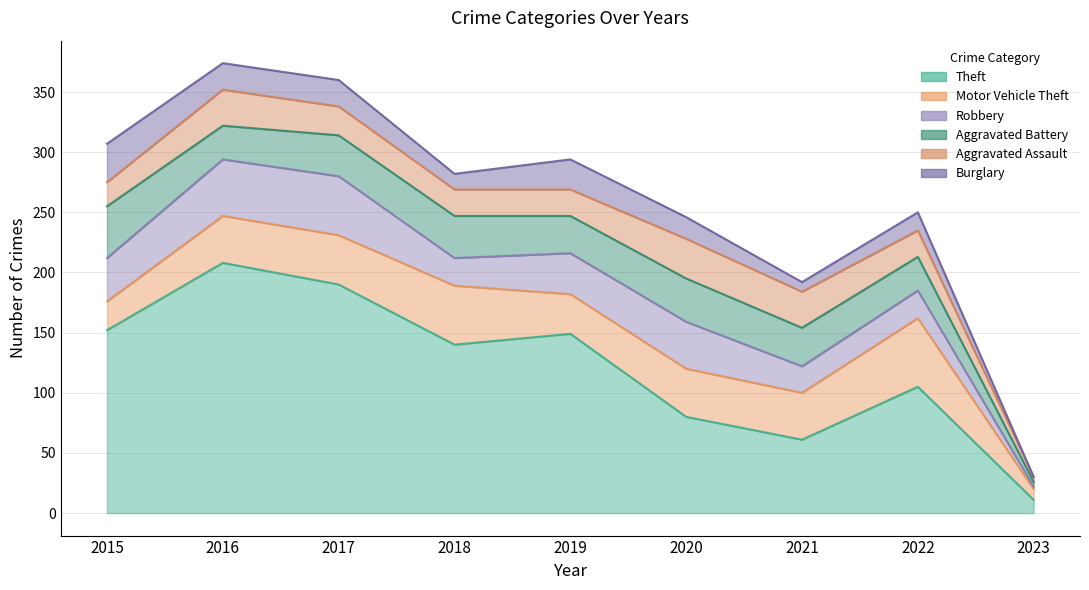

Reading left to right, transcribe all the data shown in this chart.

Theft: 152	208	190	140	149	80	61	105	11
Motor Vehicle Theft: 24	39	41	49	33	40	39	57	9
Robbery: 36	47	49	23	34	39	22	23	2
Aggravated Battery: 43	28	34	35	31	36	32	28	4
Aggravated Assault: 20	30	24	22	22	33	30	22	4
Burglary: 32	22	22	13	25	18	8	15	0